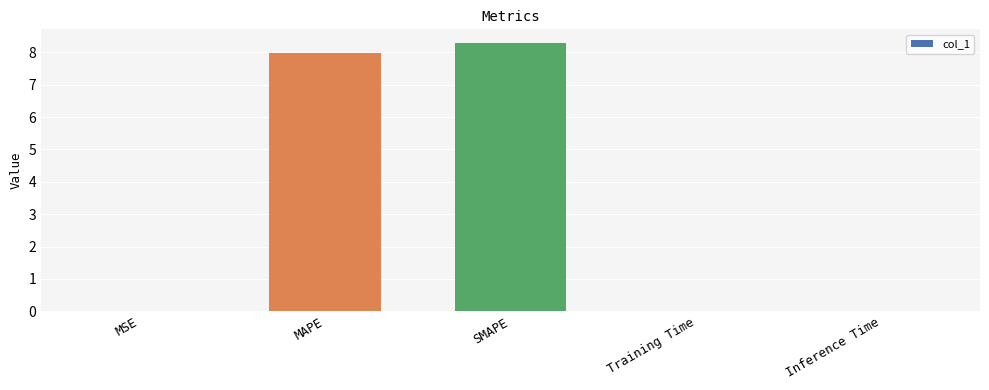

What is the ratio of the value at MAPE to the value at SMAPE?

1.0